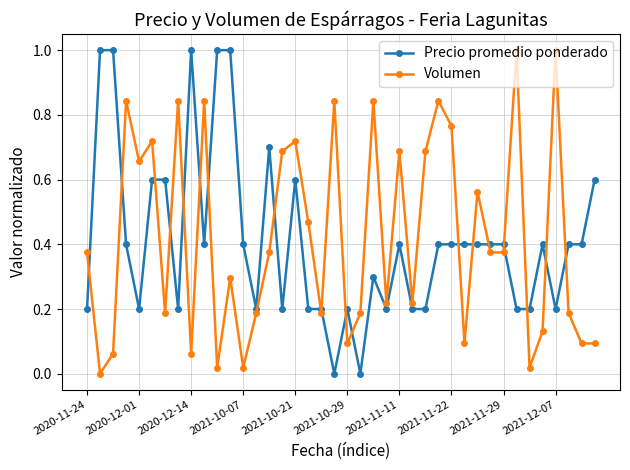

What are all the series names shown in the legend?

Precio promedio ponderado, Volumen